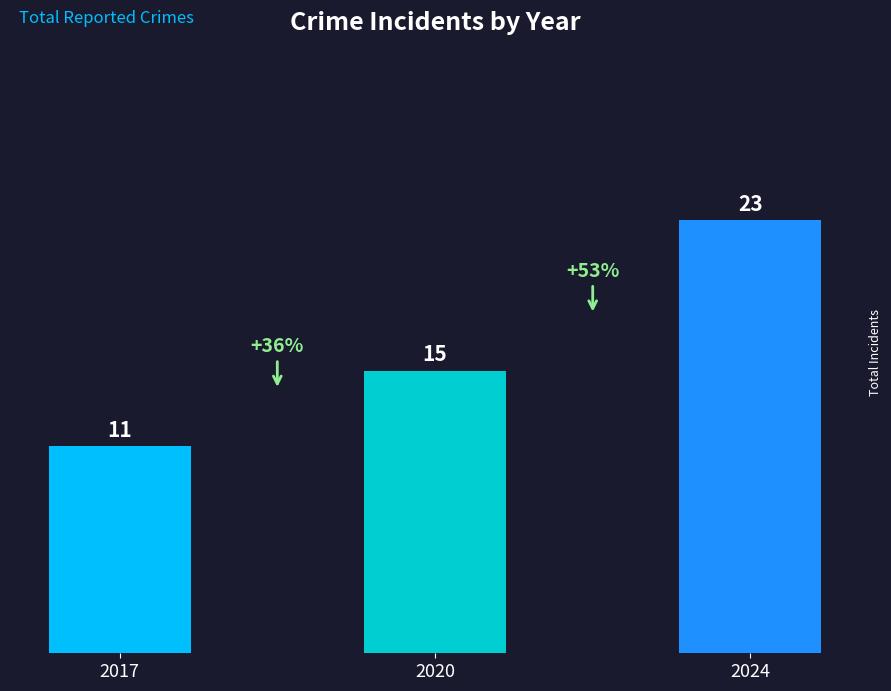

Does the chart contain stacked bars?

No